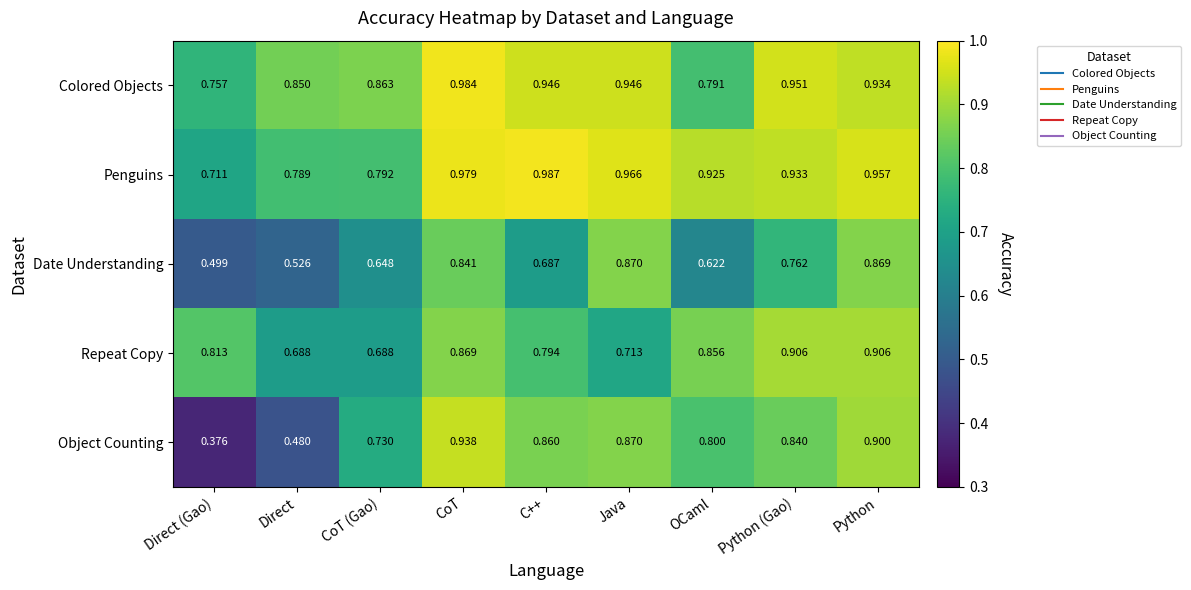

Rank the series by their maximum value, from lowest to highest.

Date Understanding, Repeat Copy, Object Counting, Colored Objects, Penguins